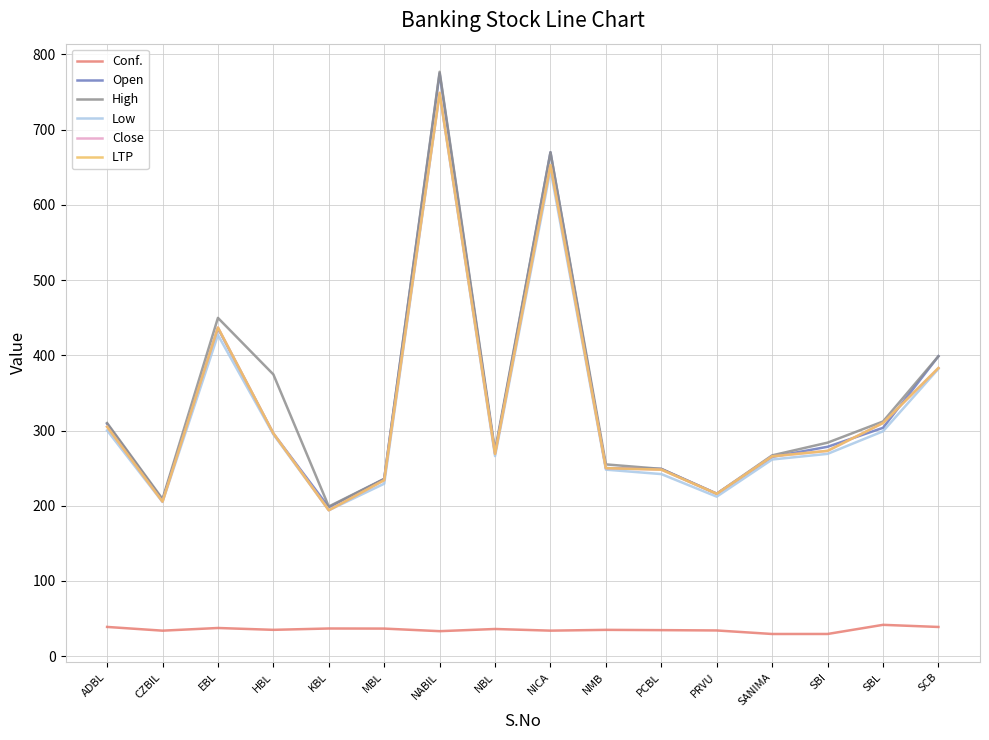

True or false: High and Open cross at least once.

False